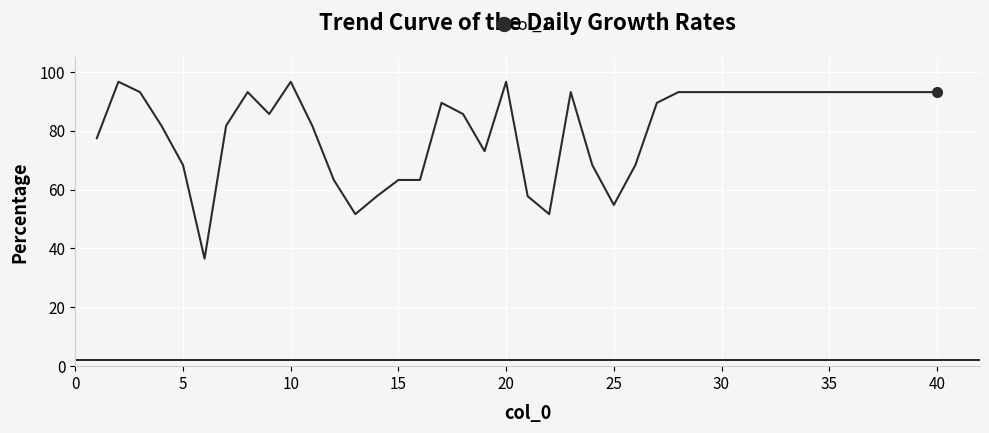

What is the difference between the maximum and minimum values?

60.1